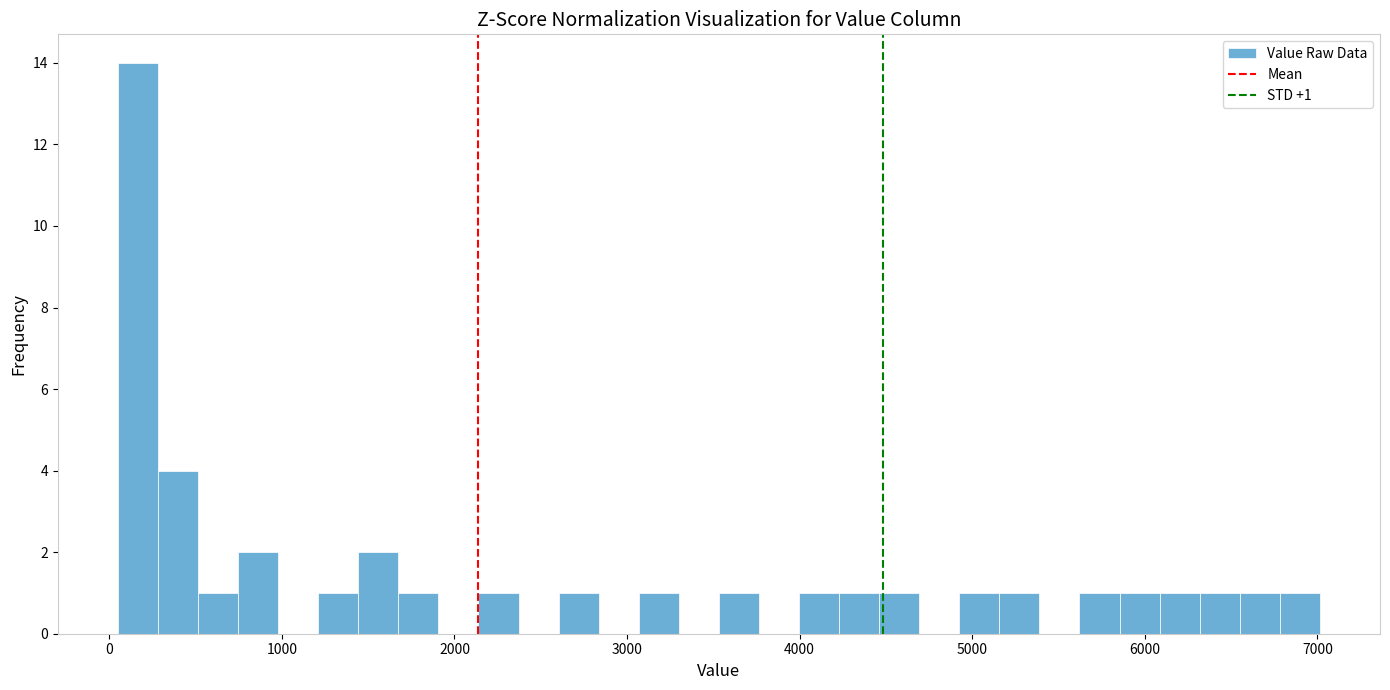

Read against the x-axis, roughly where is the centre of the tallest bar?

200